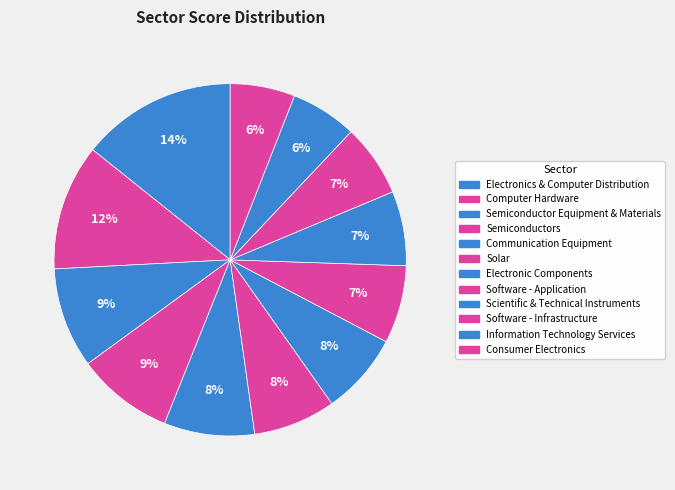

Combined, what portion of the pie is Information Technology Services and Semiconductors?

15.0%